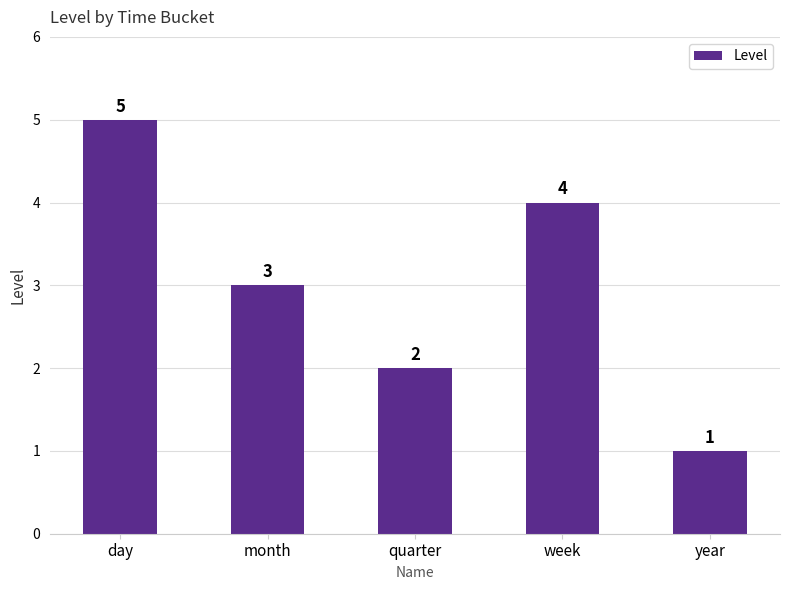

Between month and year, which is larger?

month